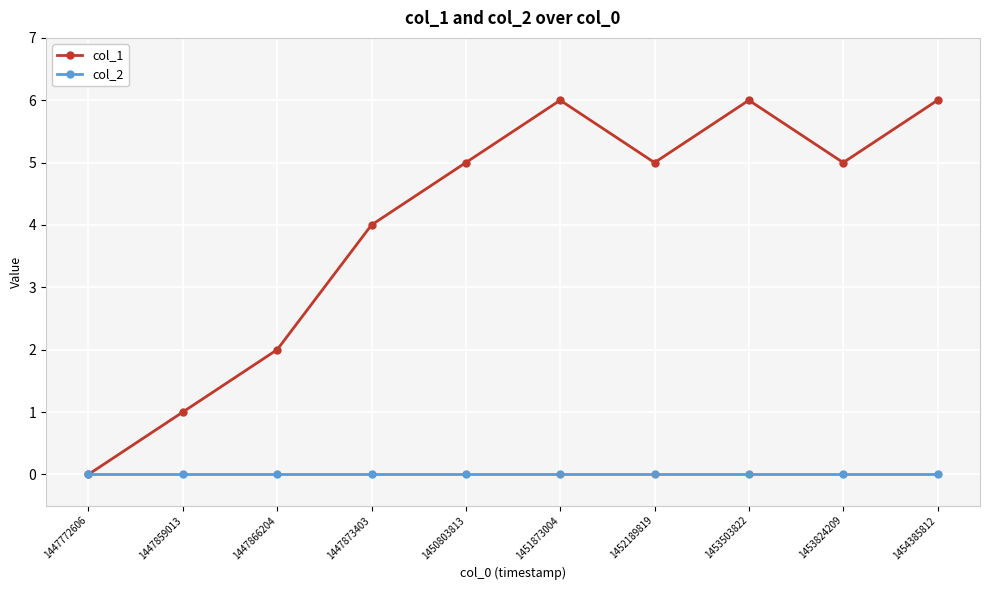

What is the total value across all series at 1447859013?

1